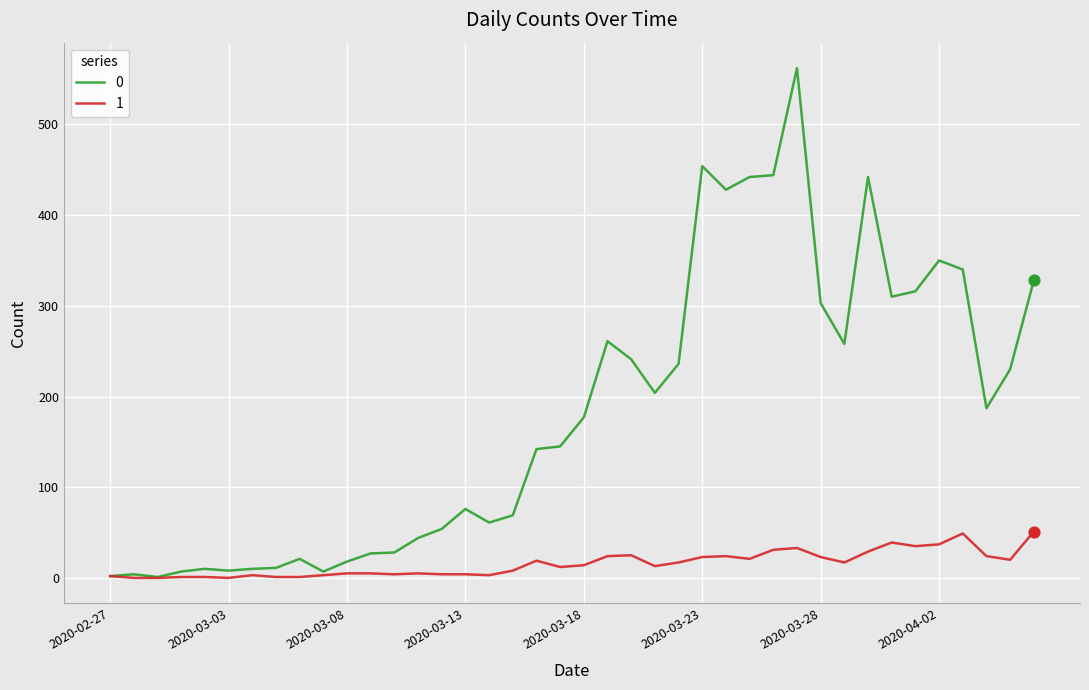

What are all the series names shown in the legend?

0, 1